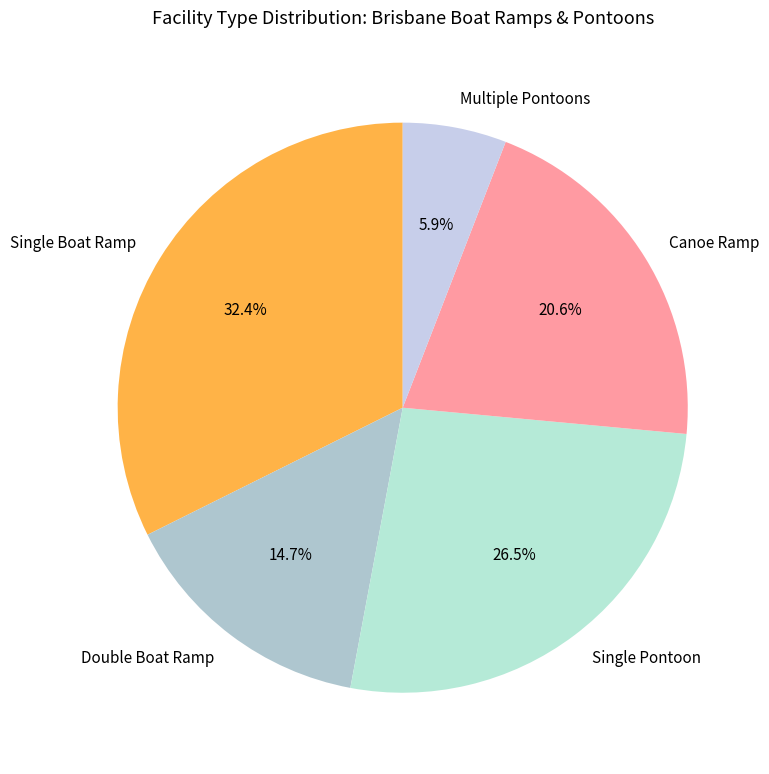

How much of the chart is everything except Canoe Ramp?

79.4%